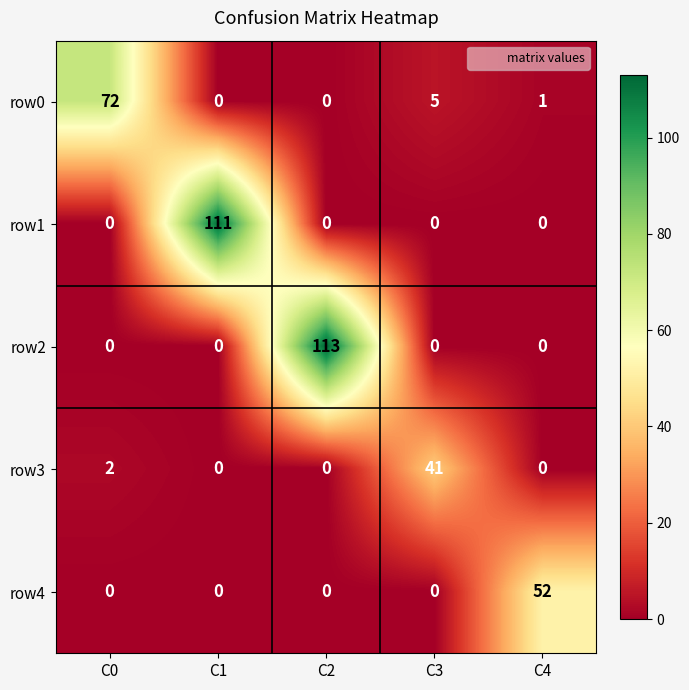

Reading left to right, extract all data points from this chart.

row0: C0=72	C1=0	C2=0	C3=5	C4=1
row1: C0=0	C1=111	C2=0	C3=0	C4=0
row2: C0=0	C1=0	C2=113	C3=0	C4=0
row3: C0=2	C1=0	C2=0	C3=41	C4=0
row4: C0=0	C1=0	C2=0	C3=0	C4=52